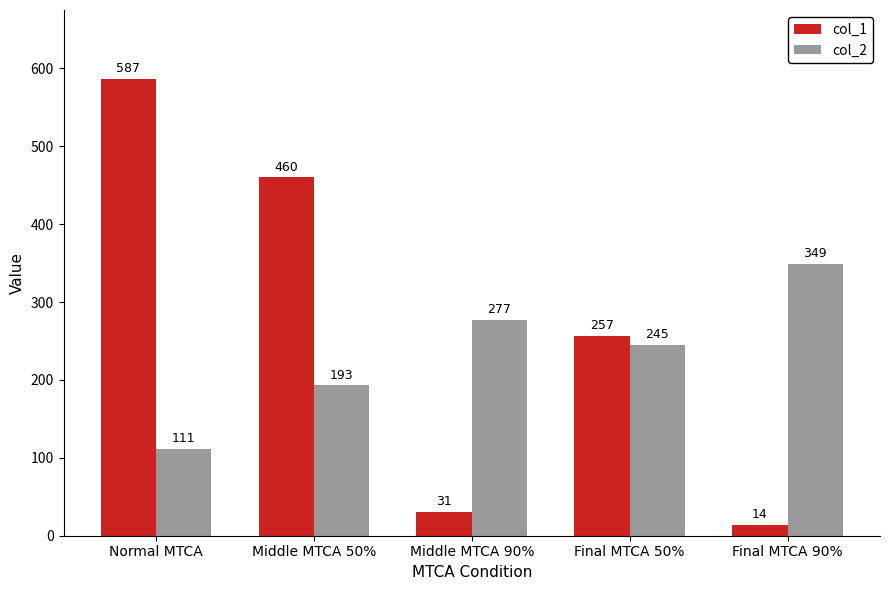

What is the label of the 4th bar from the left?

Final MTCA 50%